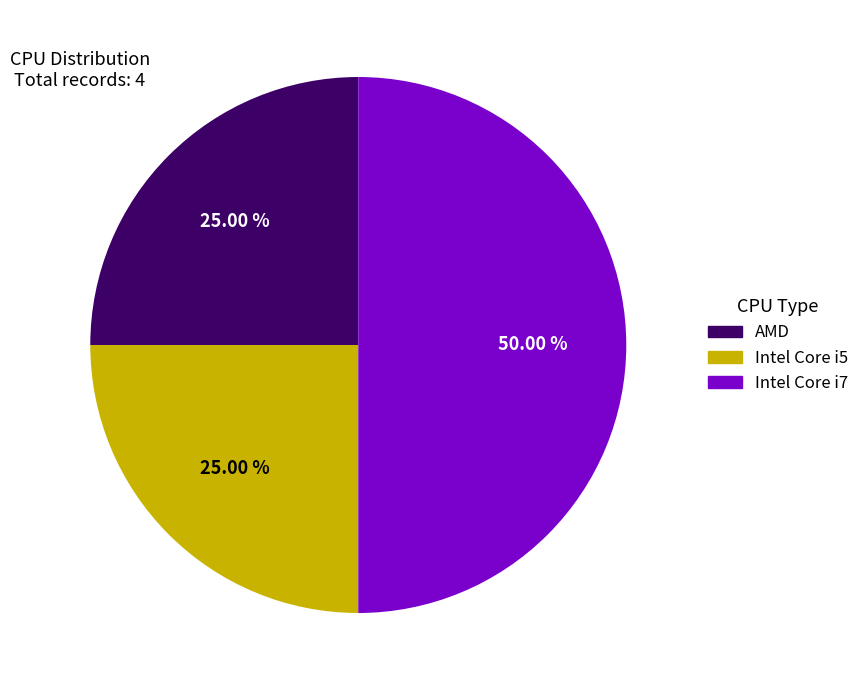

Does Intel Core i5 account for over 50% of the chart?

No